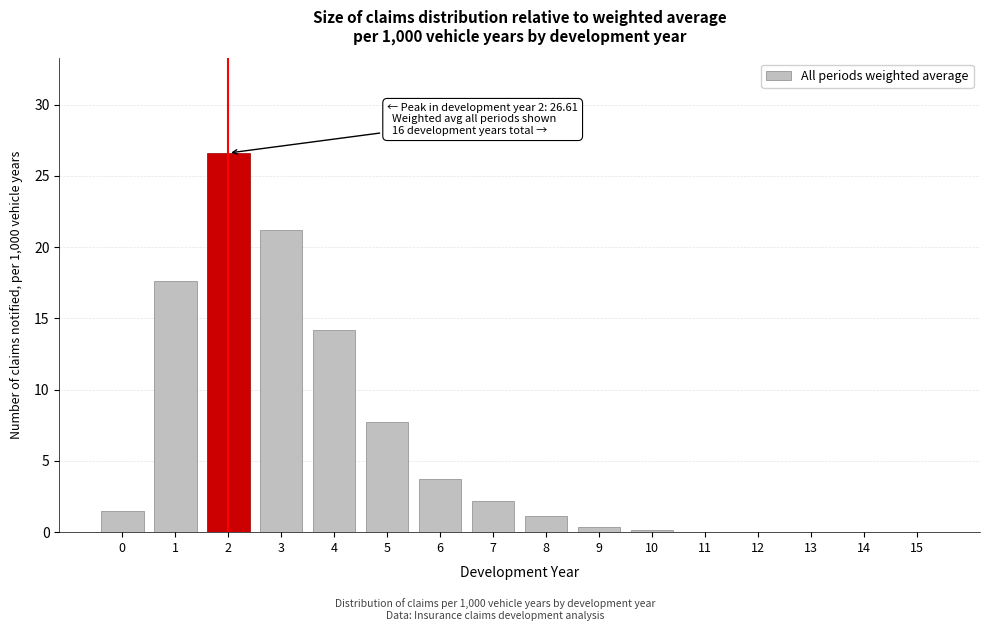

Reading right to left, what are all the values shown in this chart?

15=0.0	14=0.0	13=0.0	12=0.0	11=0.0	10=0.2	9=0.3	8=1.1	7=2.2	6=3.7	5=7.7	4=14.2	3=21.2	2=26.6	1=17.6	0=1.5